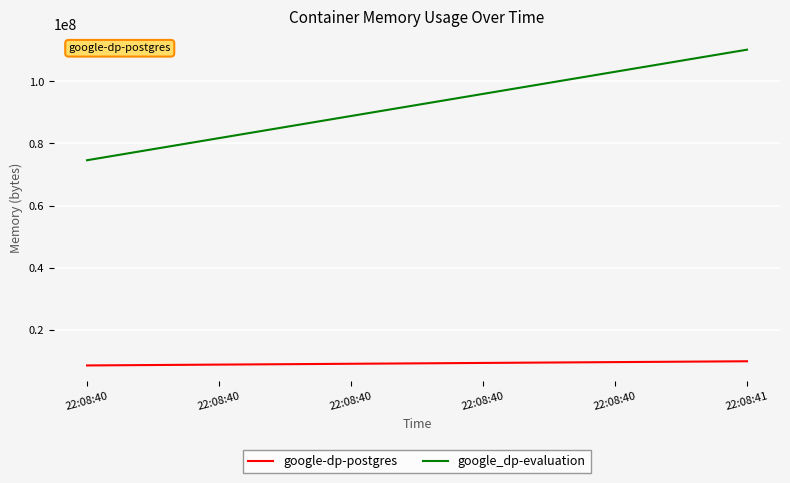

List the series in order of their overall mean, highest first.

google_dp-evaluation, google-dp-postgres